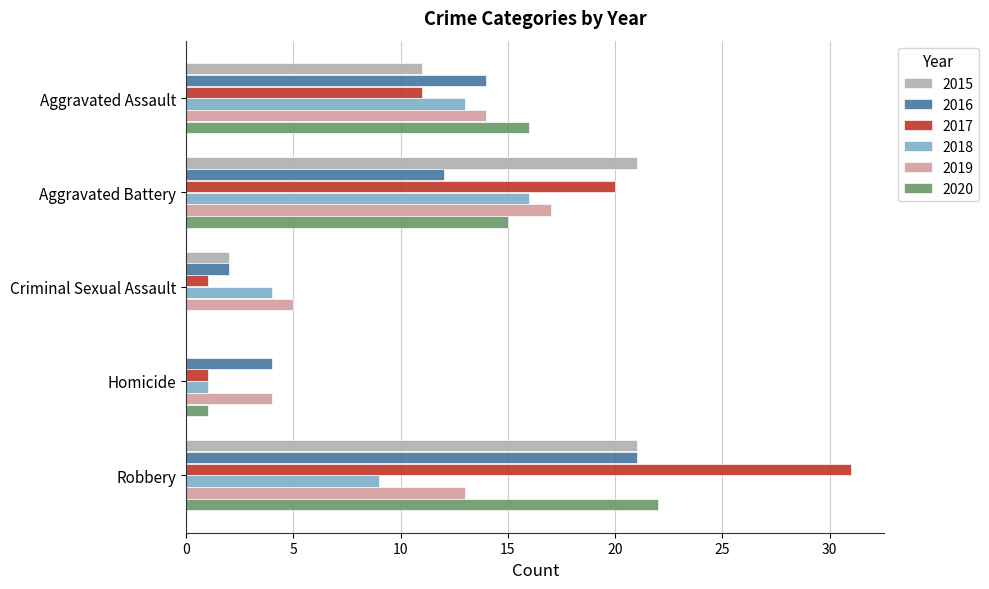

What is the difference between the 2015 values at Homicide and Aggravated Battery?

21